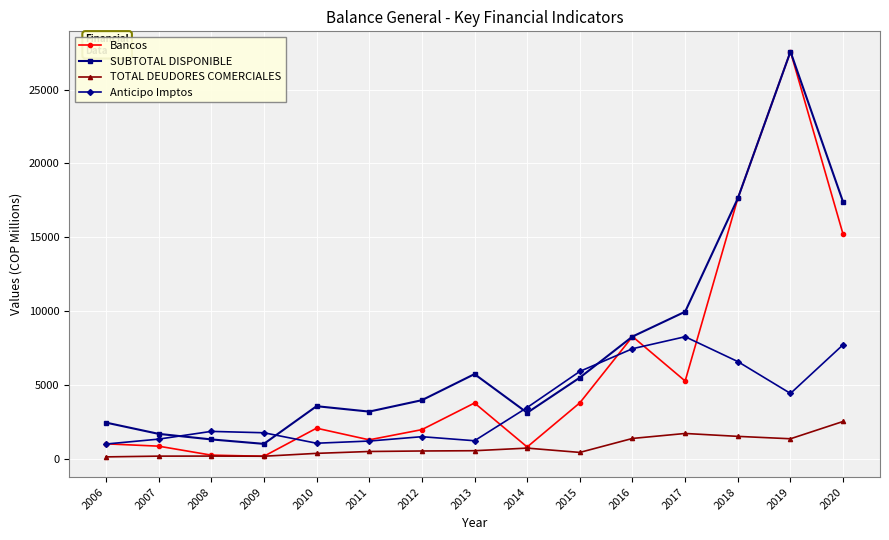

What is the sum of all SUBTOTAL DISPONIBLE values?

112625.8